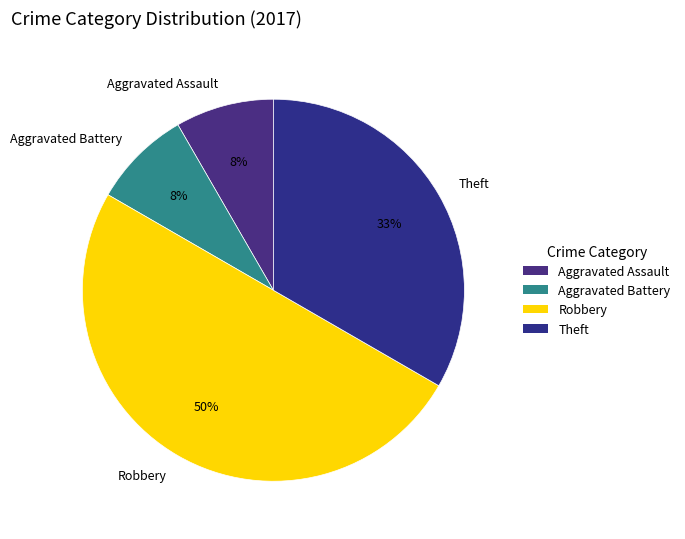

True or false: Robbery accounts for 61% of the total.

False